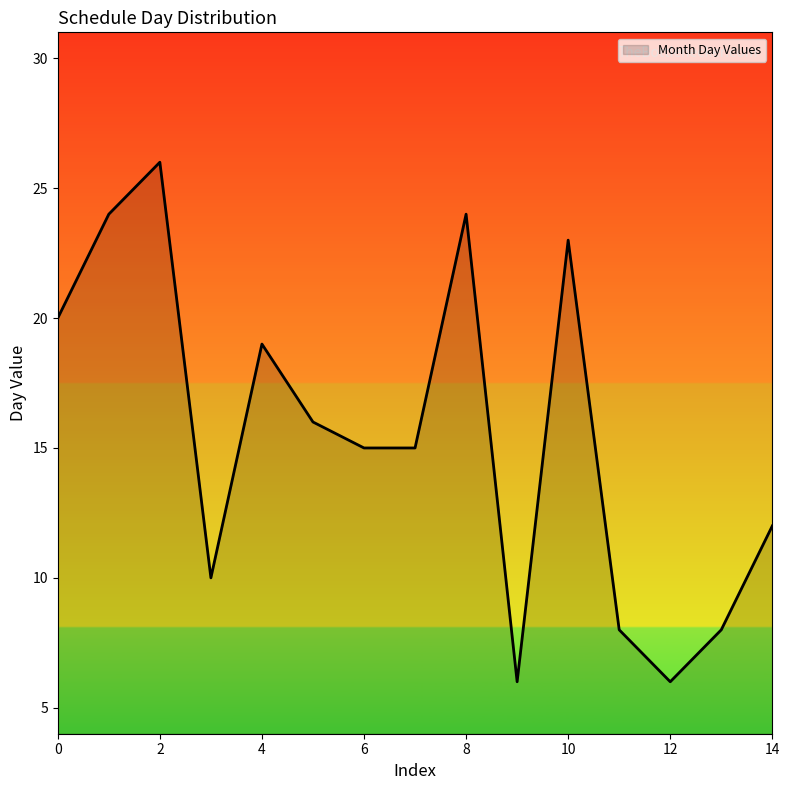

What is the difference between the second highest and second lowest values?

18